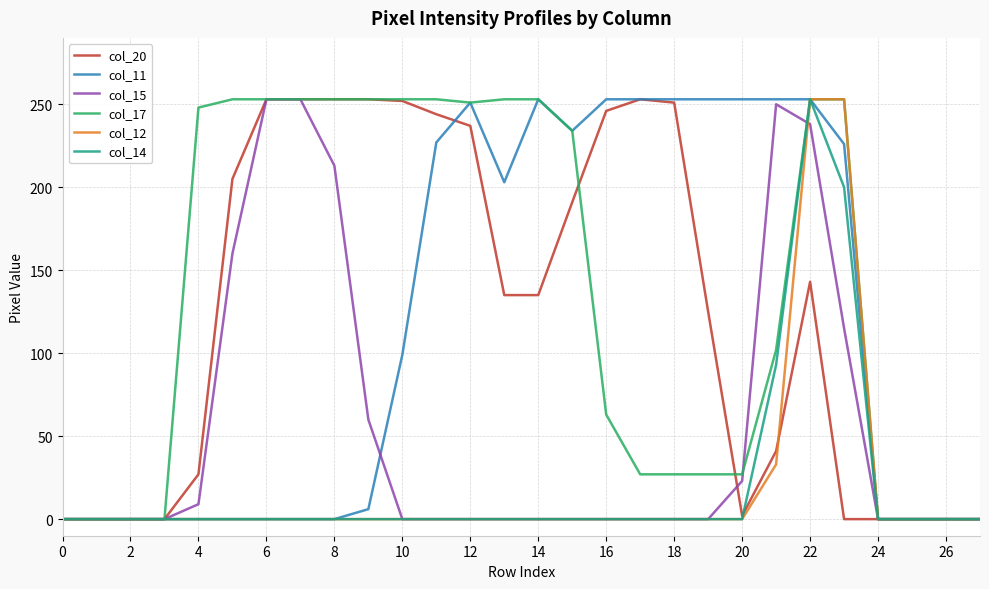

What is the highest value of the col_17 series?

253